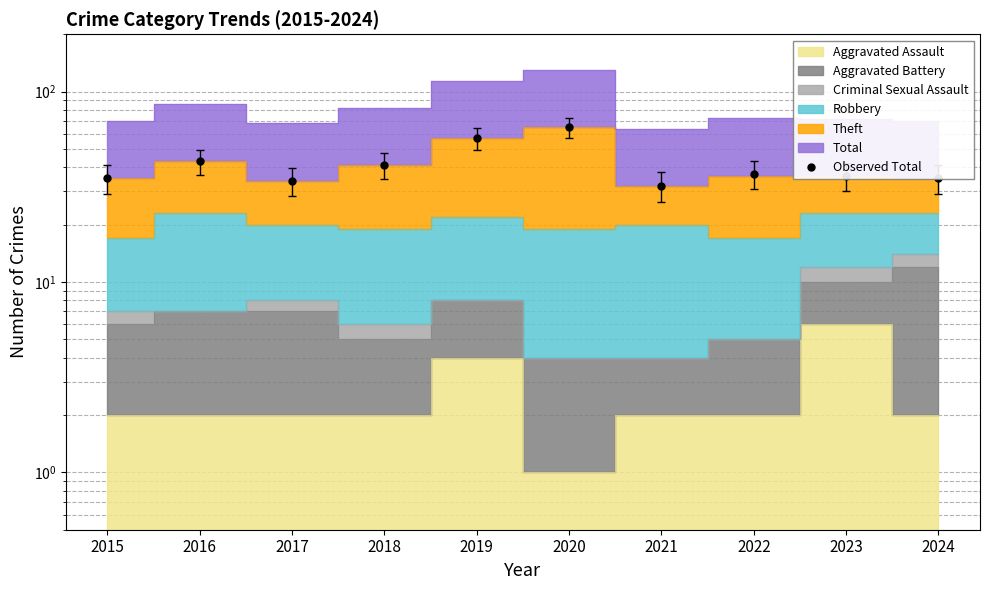

What is the value of the 8th point from the left?

37